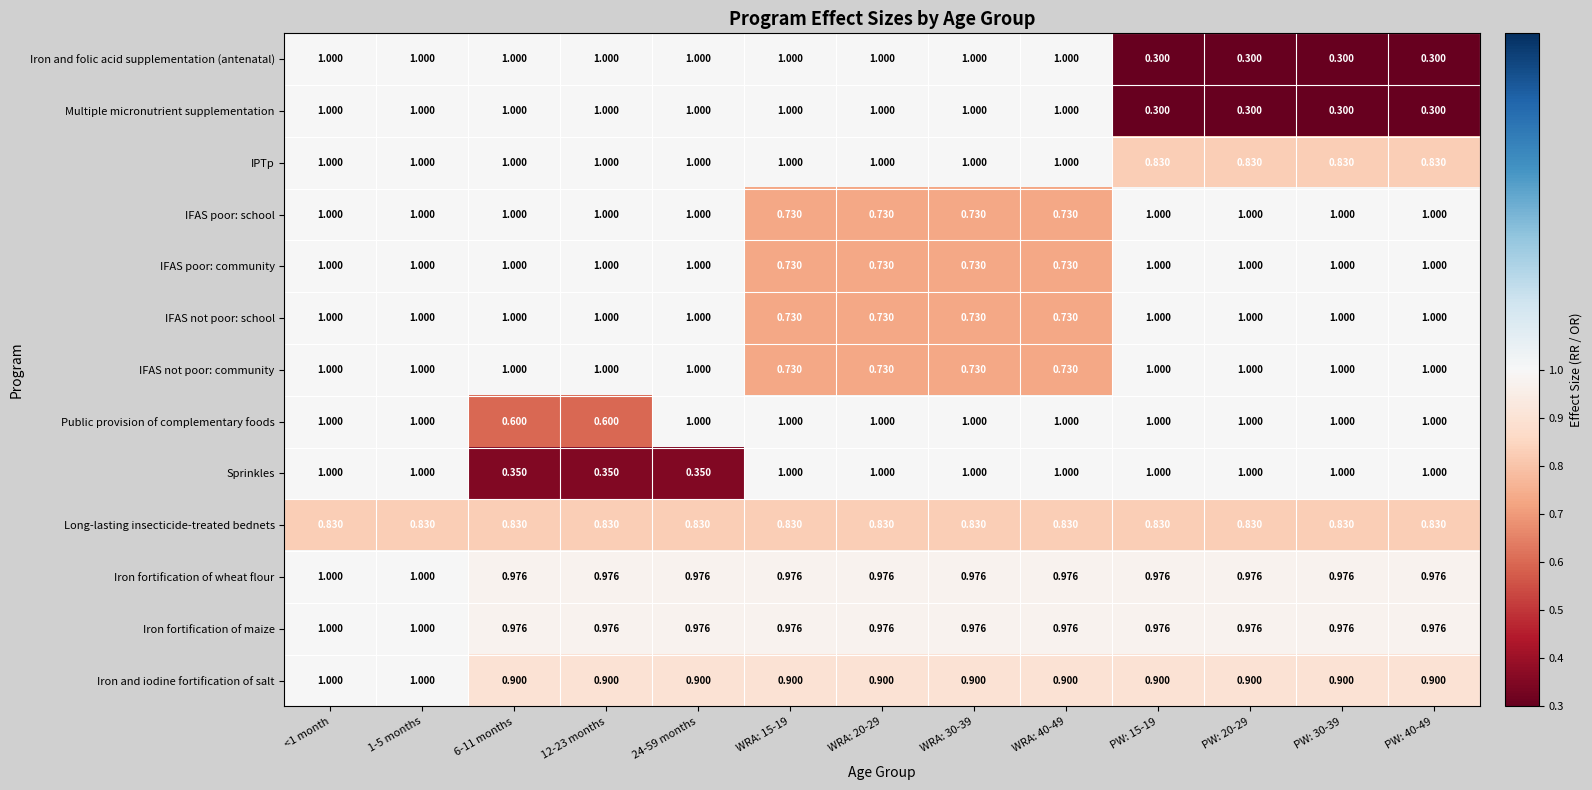

Between 24-59 months and WRA: 30-39, which series saw the biggest shift?

Sprinkles